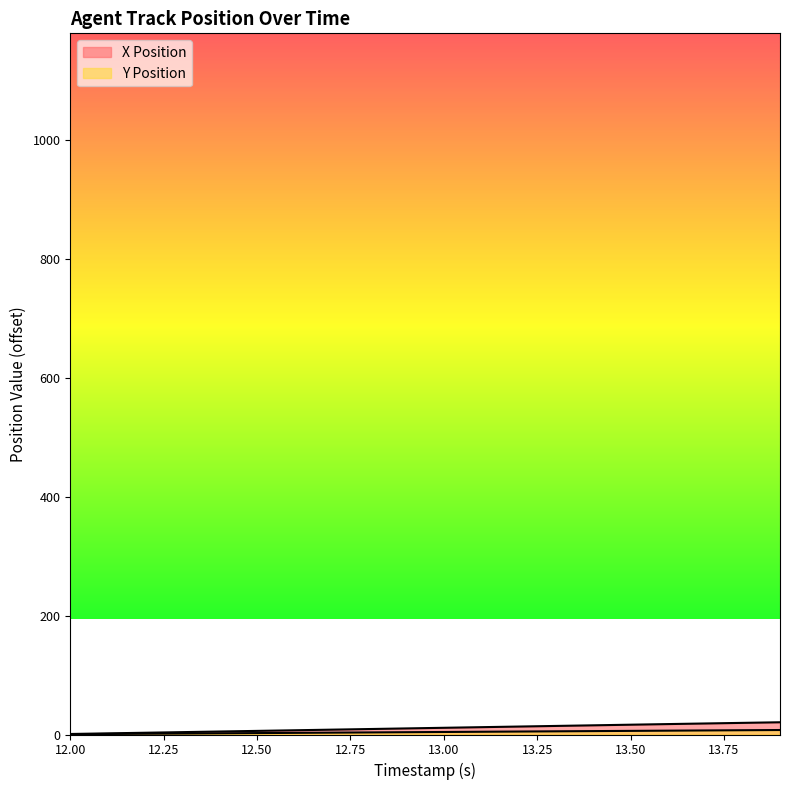

How many lines are shown in the chart?

2